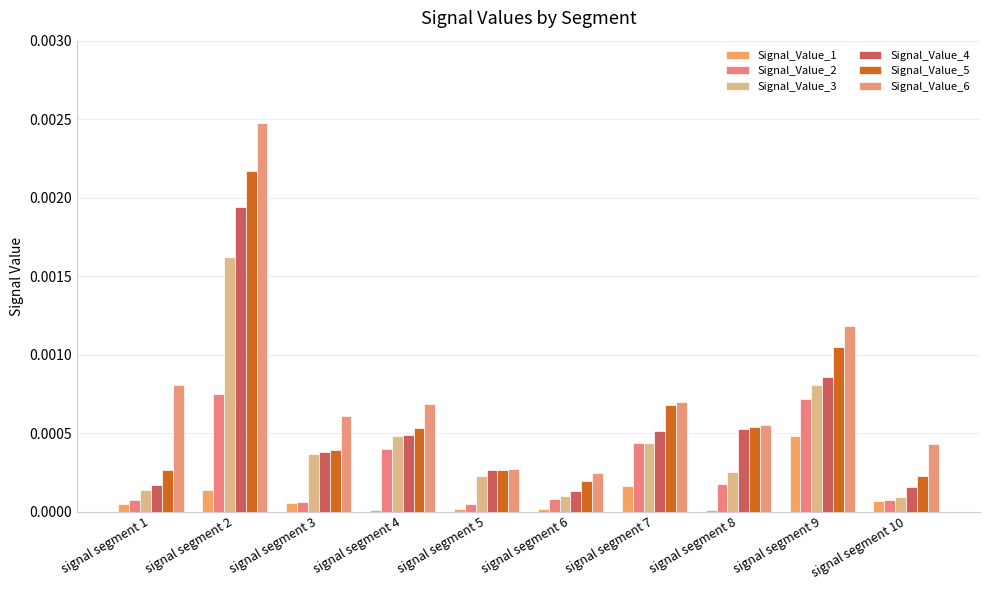

The Signal_Value_3 series shows 0.0 at signal segment 10. True or false?

False